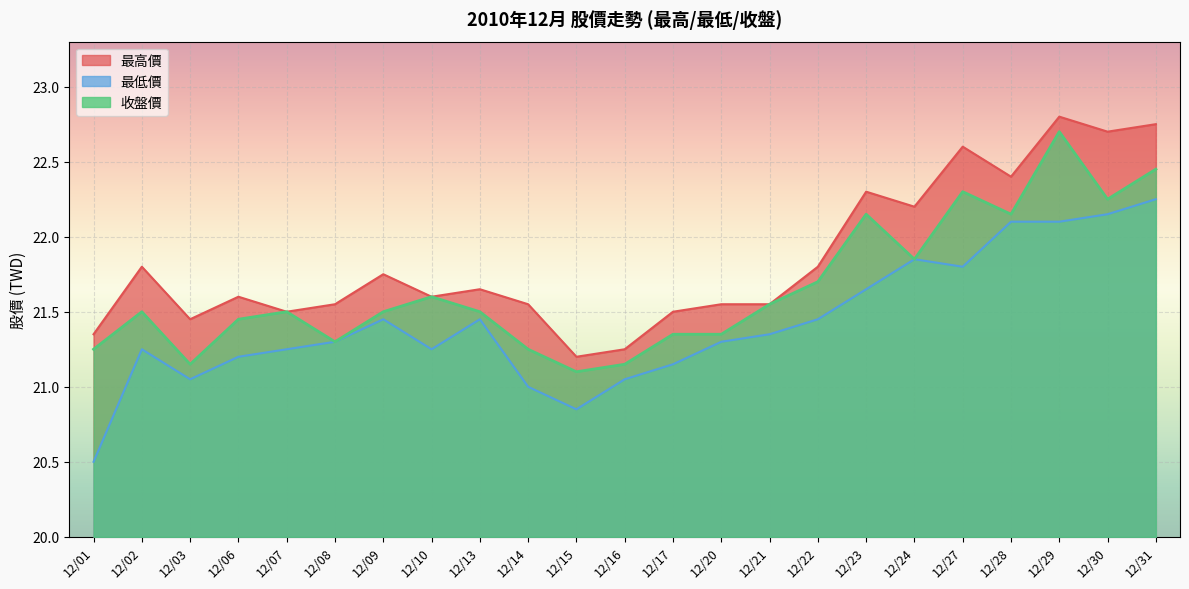

What value does the 最高價 series have at 12/21?

21.6